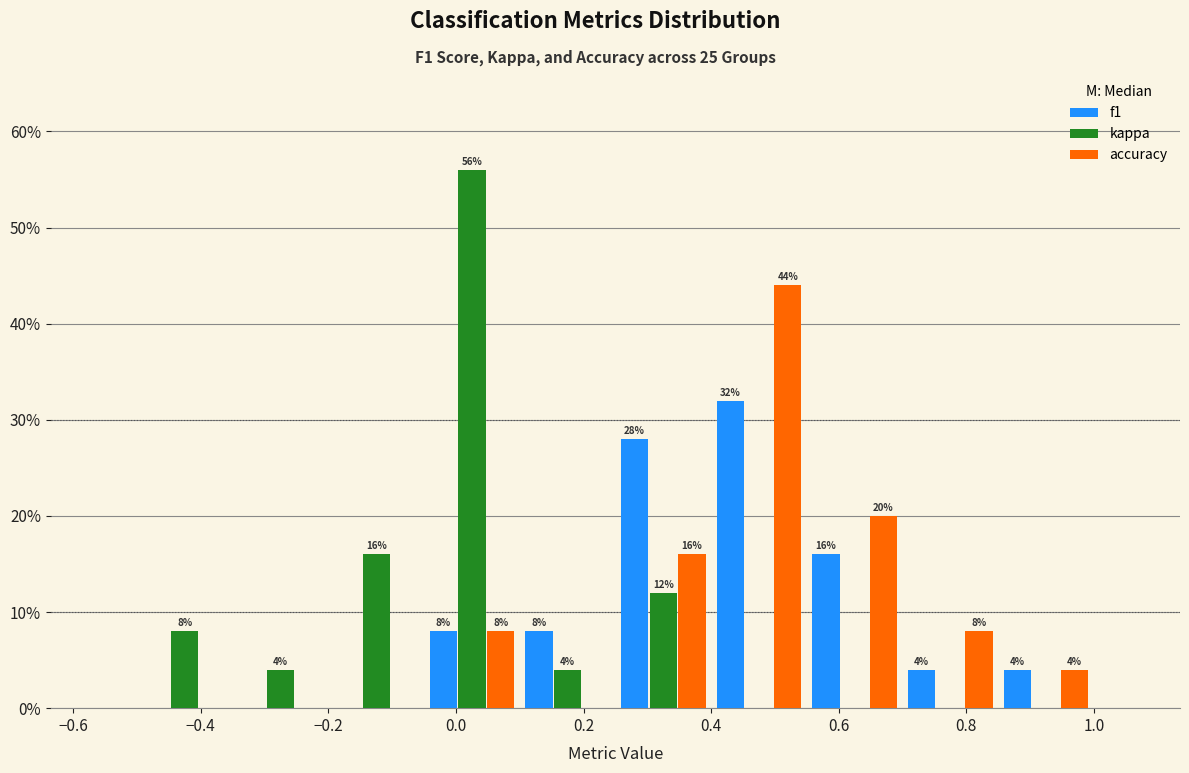

In the accuracy series, which range on the x-axis has the tallest bar?

0.40 to 0.55